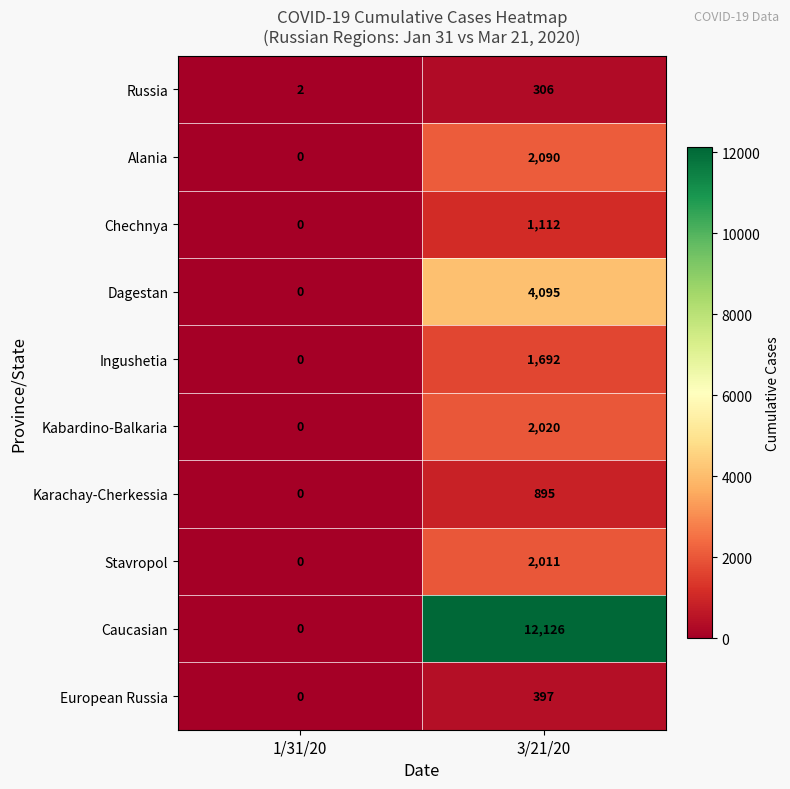

Between 1/31/20 and 3/21/20, which series saw the biggest shift?

Caucasian